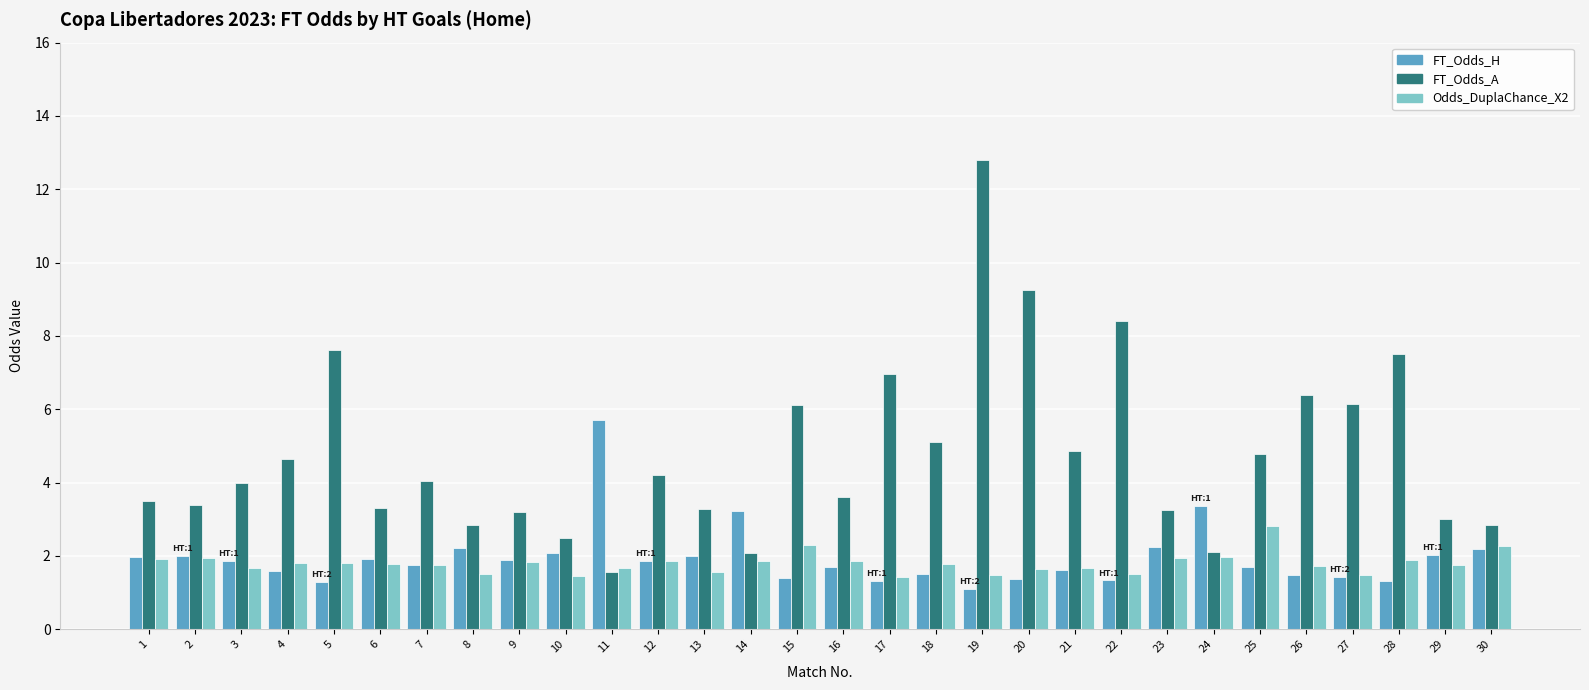

Which series has the widest spread of values?

FT_Odds_A